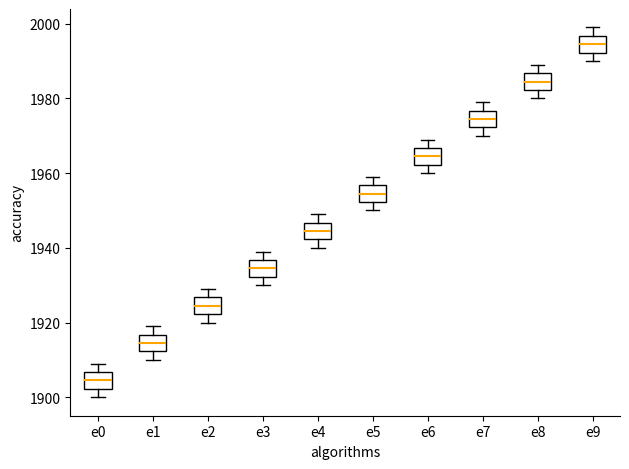

Where is the lower edge of the box for e3 on the y-axis? The values are not printed on the chart, so give them approximately, as read against the axis.

1932